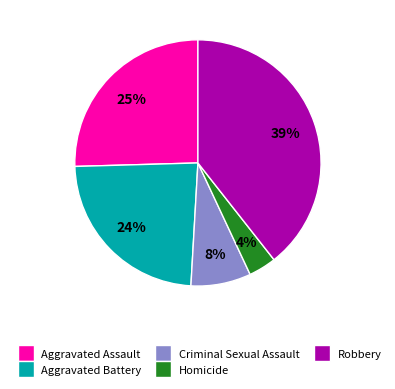

To the nearest percent, what is the average slice percentage?

20%